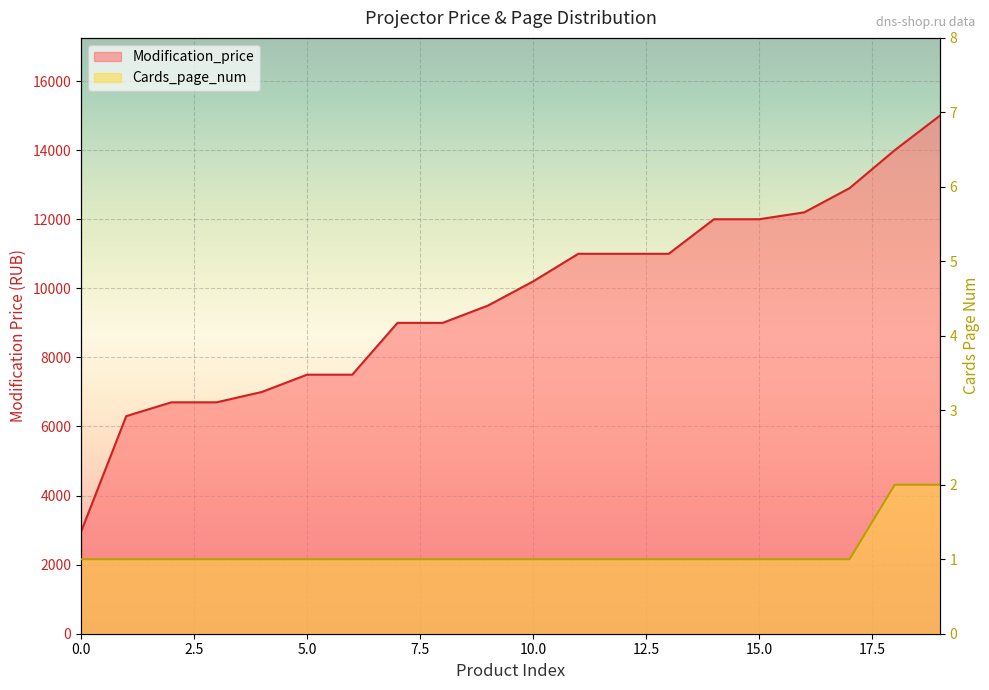

Which has a higher value, 11 or 4?

11